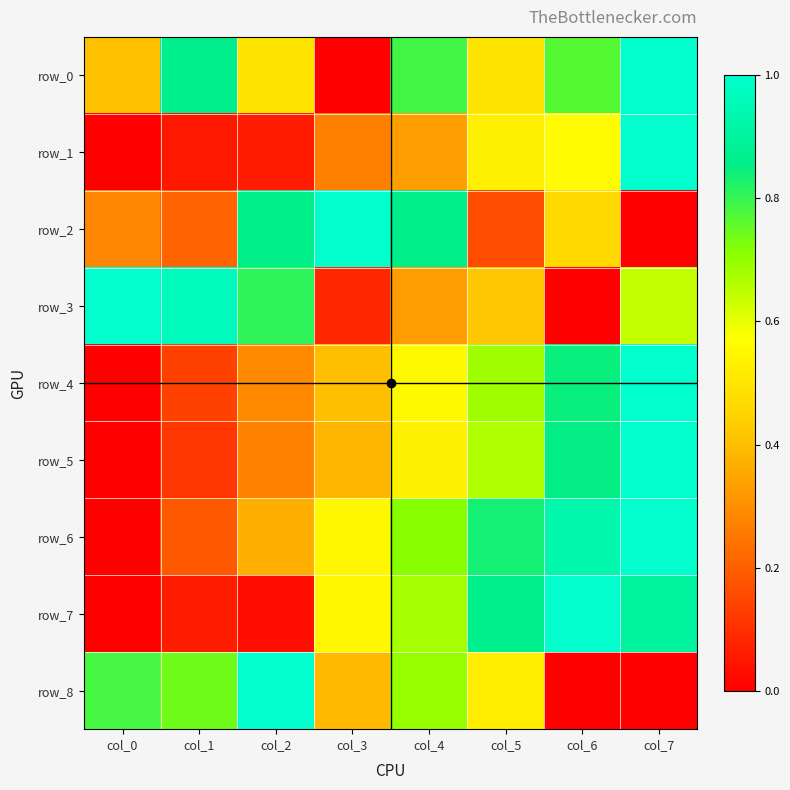

What is the maximum value for row_0?

1.0